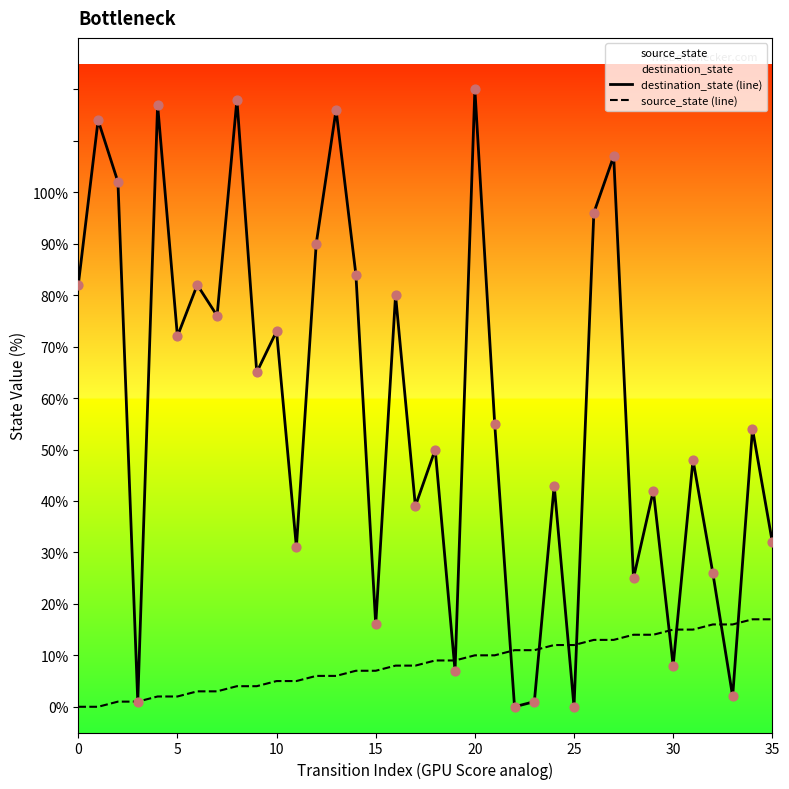

Which series has the widest spread of Y values?

destination_state (line)